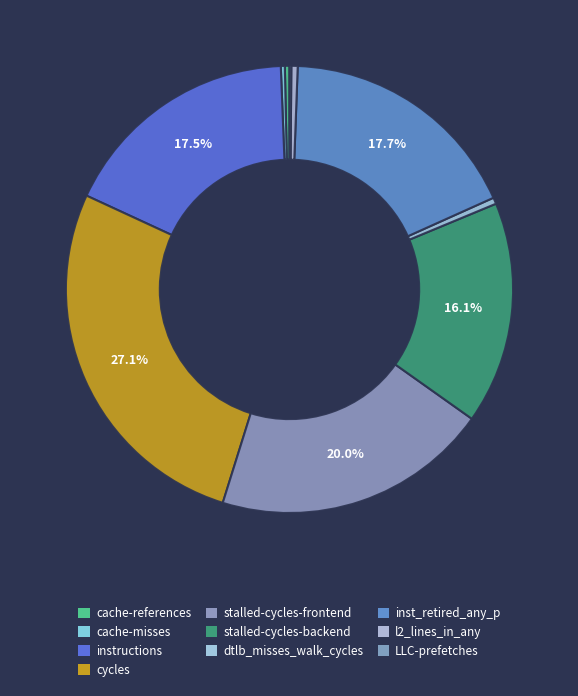

Rank the categories by value from lowest to highest.

LLC-prefetches, cache-misses, cache-references, l2_lines_in_any, dtlb_misses_walk_cycles, stalled-cycles-backend, instructions, inst_retired_any_p, stalled-cycles-frontend, cycles